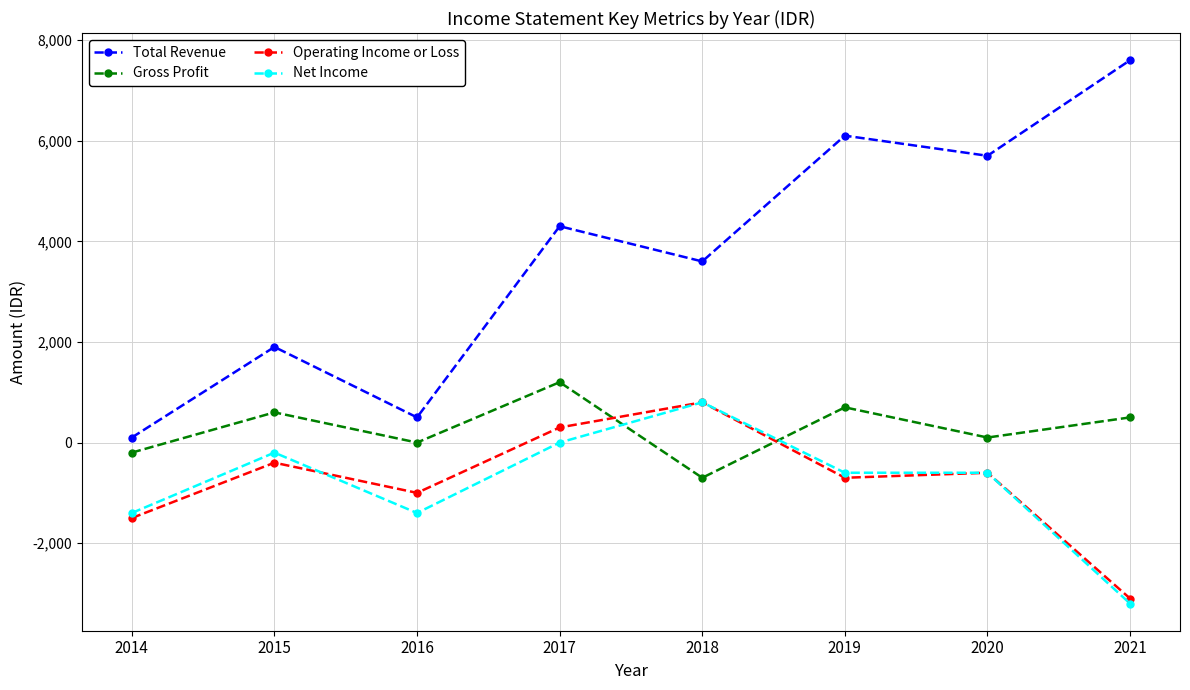

At which category does Gross Profit reach its first local peak?

2015